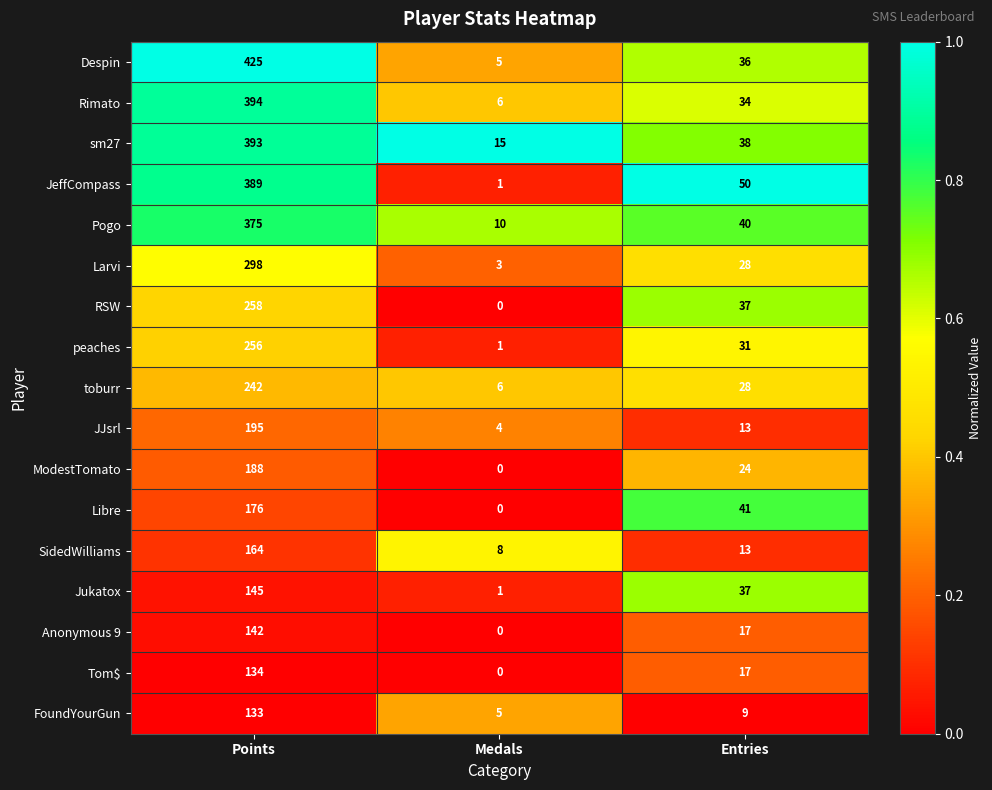

What value does the toburr series have at Entries, to the nearest 10?

30